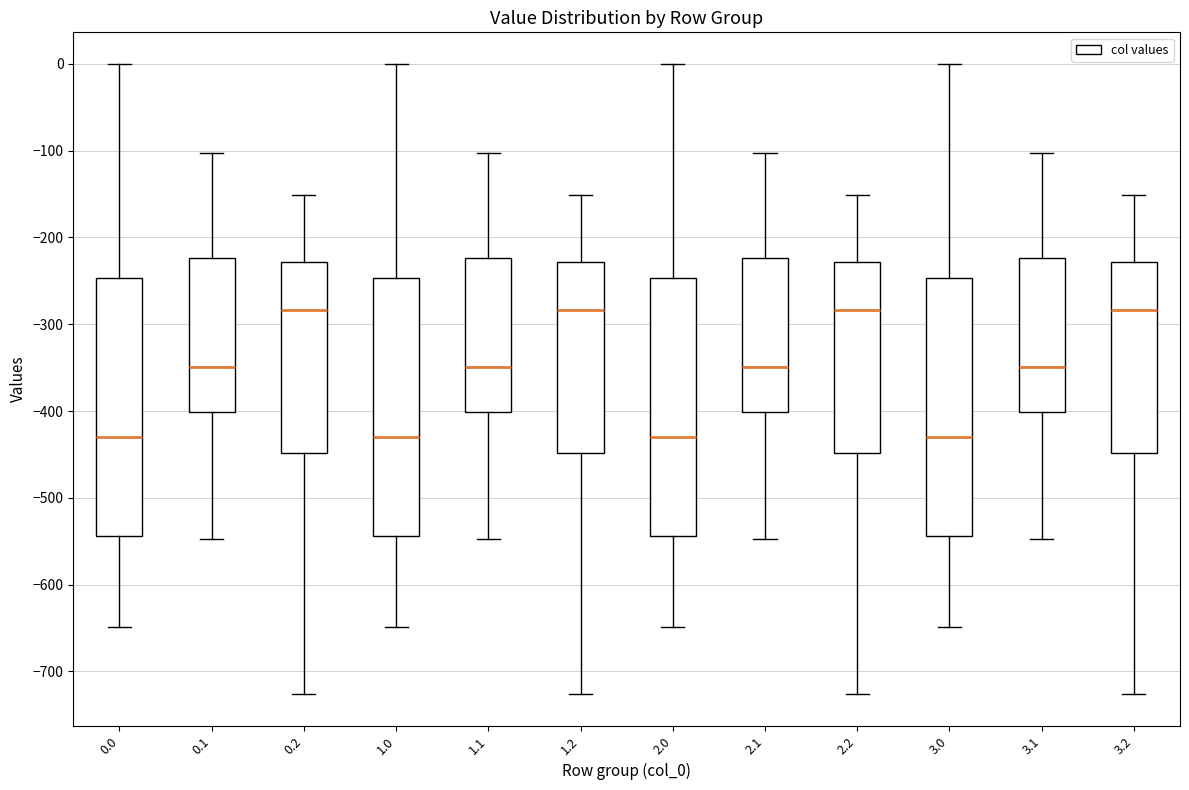

Reading left to right, read every box against the y-axis: the position of its median line, the range the box covers, and the ends of its whiskers. The values are not printed on the chart, so give them approximately, as read against the axis.

0.0: median -430, box -540 to -250, whiskers -650 to 0
0.1: median -350, box -400 to -220, whiskers -550 to -100
0.2: median -280, box -450 to -230, whiskers -730 to -150
1.0: median -430, box -540 to -250, whiskers -650 to 0
1.1: median -350, box -400 to -220, whiskers -550 to -100
1.2: median -280, box -450 to -230, whiskers -730 to -150
2.0: median -430, box -540 to -250, whiskers -650 to 0
2.1: median -350, box -400 to -220, whiskers -550 to -100
2.2: median -280, box -450 to -230, whiskers -730 to -150
3.0: median -430, box -540 to -250, whiskers -650 to 0
3.1: median -350, box -400 to -220, whiskers -550 to -100
3.2: median -280, box -450 to -230, whiskers -730 to -150